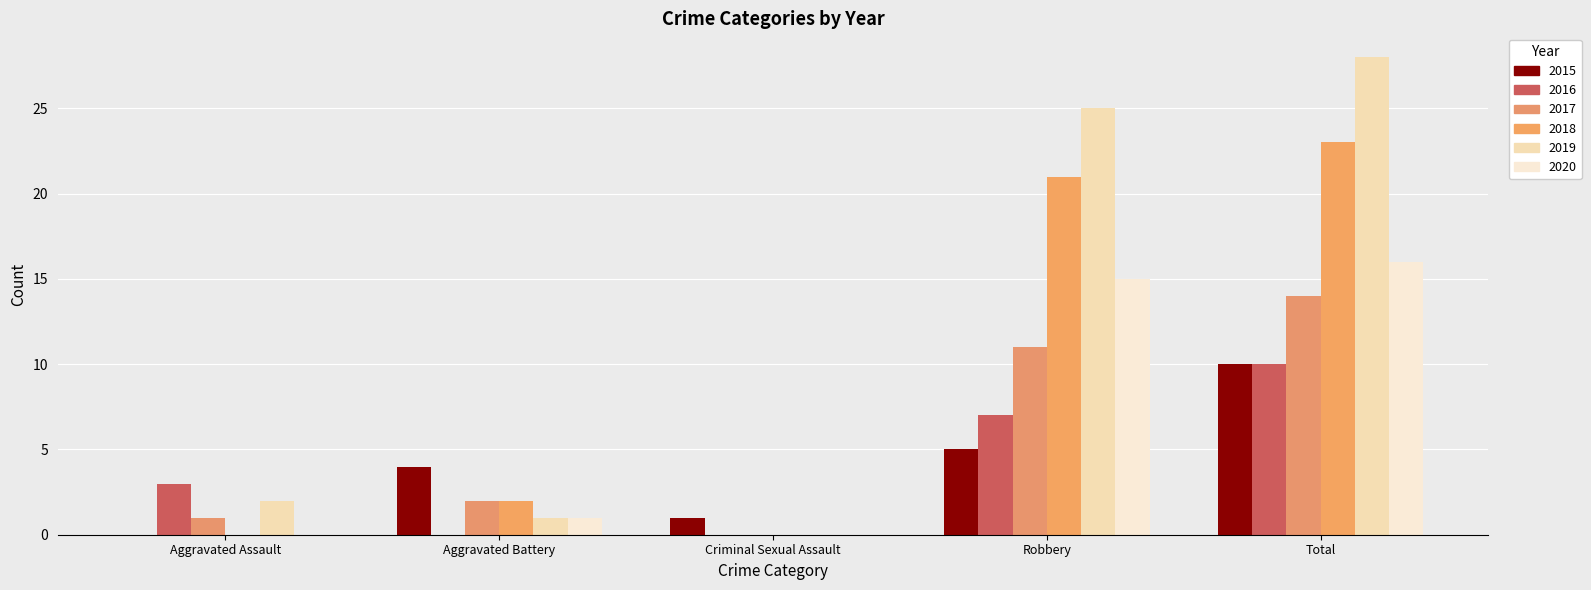

Which series has the largest total across all categories?

2019